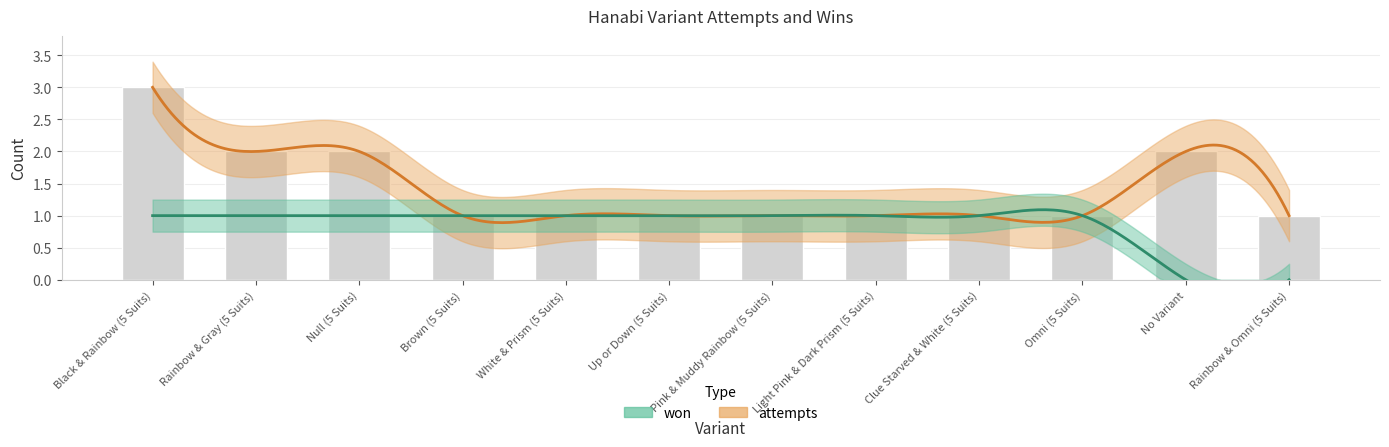

List the labels in order of value, largest first.

Black & Rainbow (5 Suits), Rainbow & Gray (5 Suits), Null (5 Suits), No Variant, Brown (5 Suits), White & Prism (5 Suits), Up or Down (5 Suits), Pink & Muddy Rainbow (5 Suits), Light Pink & Dark Prism (5 Suits), Clue Starved & White (5 Suits), Omni (5 Suits), Rainbow & Omni (5 Suits)